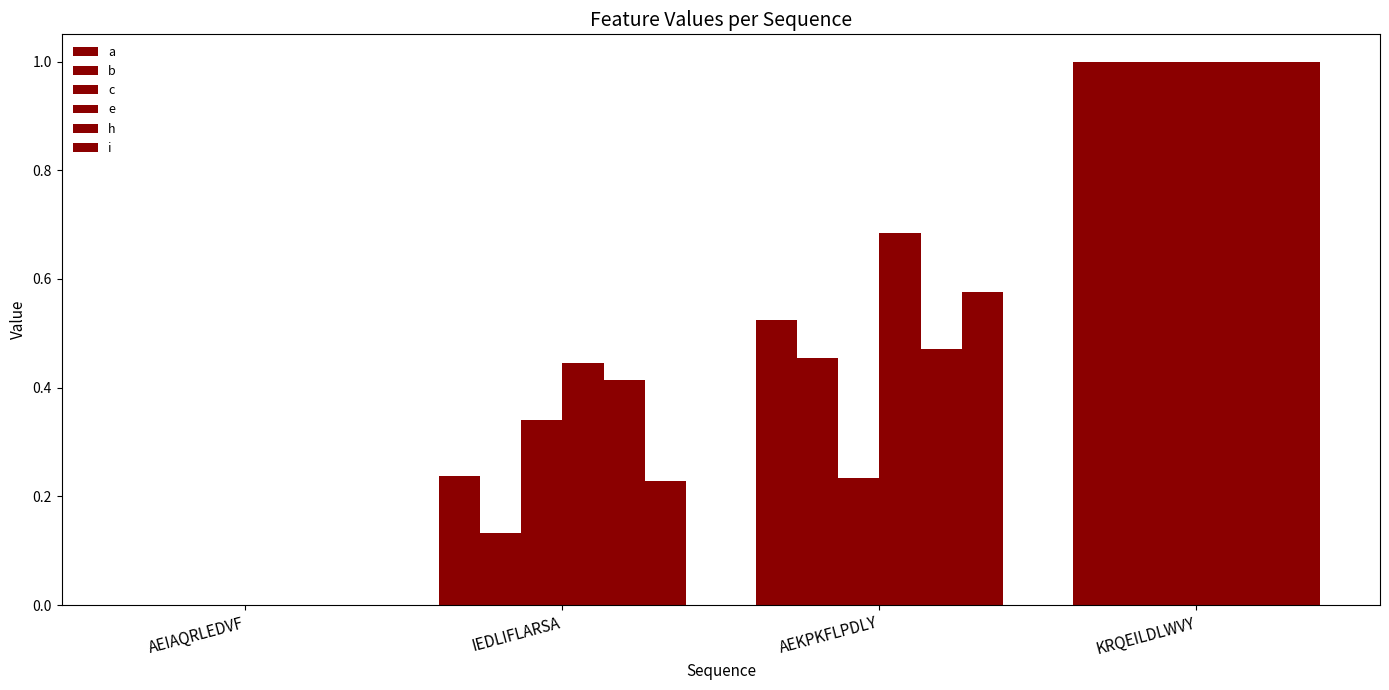

Read the i value at IEDLIFLARSA.

0.2